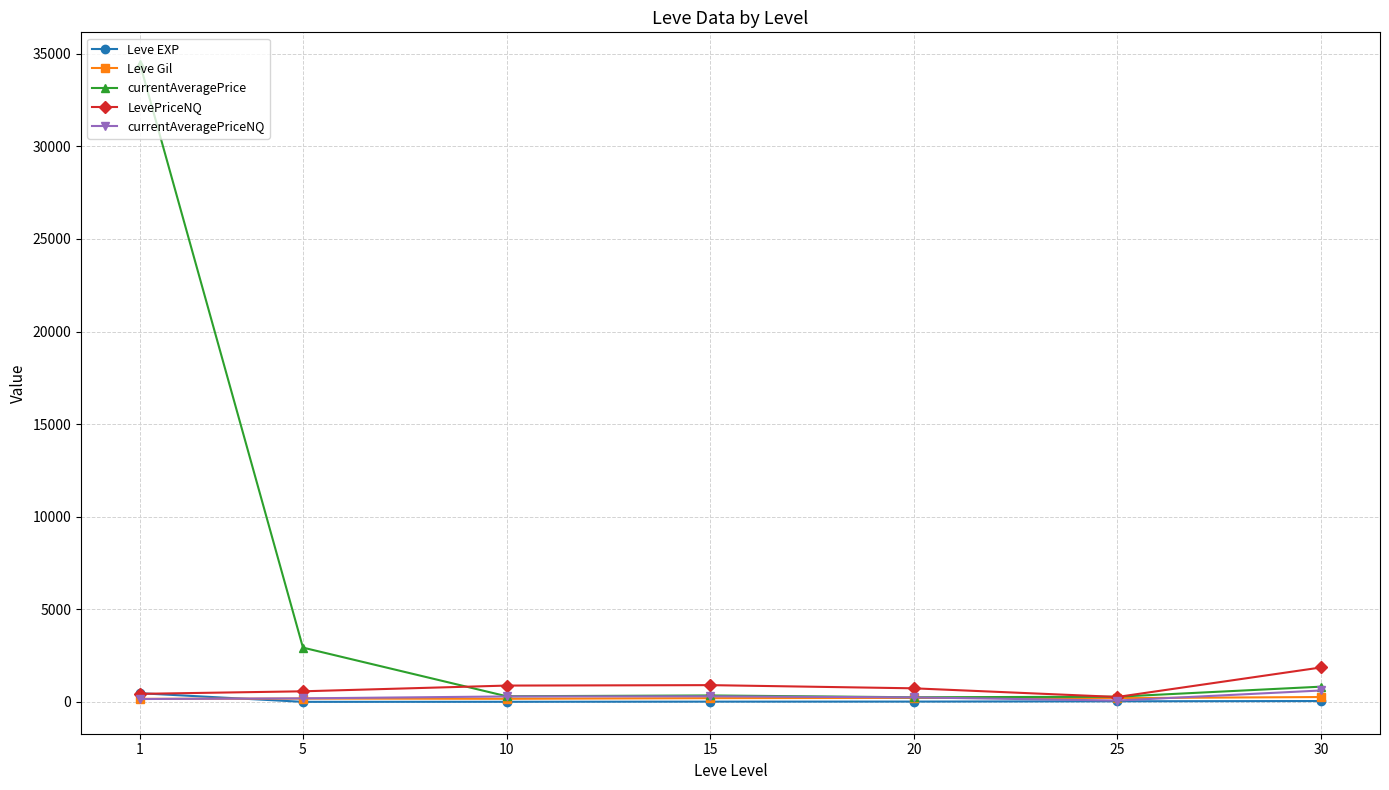

Does the chart display data point markers on the line(s)?

Yes